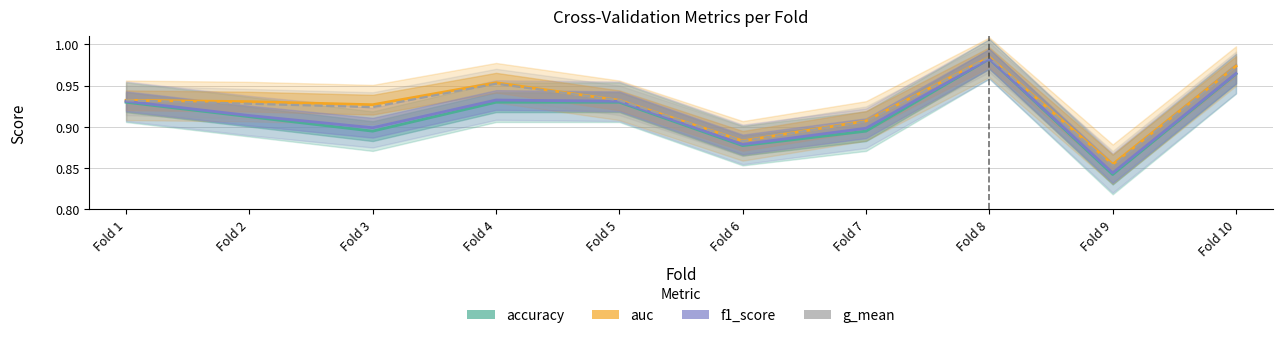

At which label does g_mean reach its peak?

Fold 8